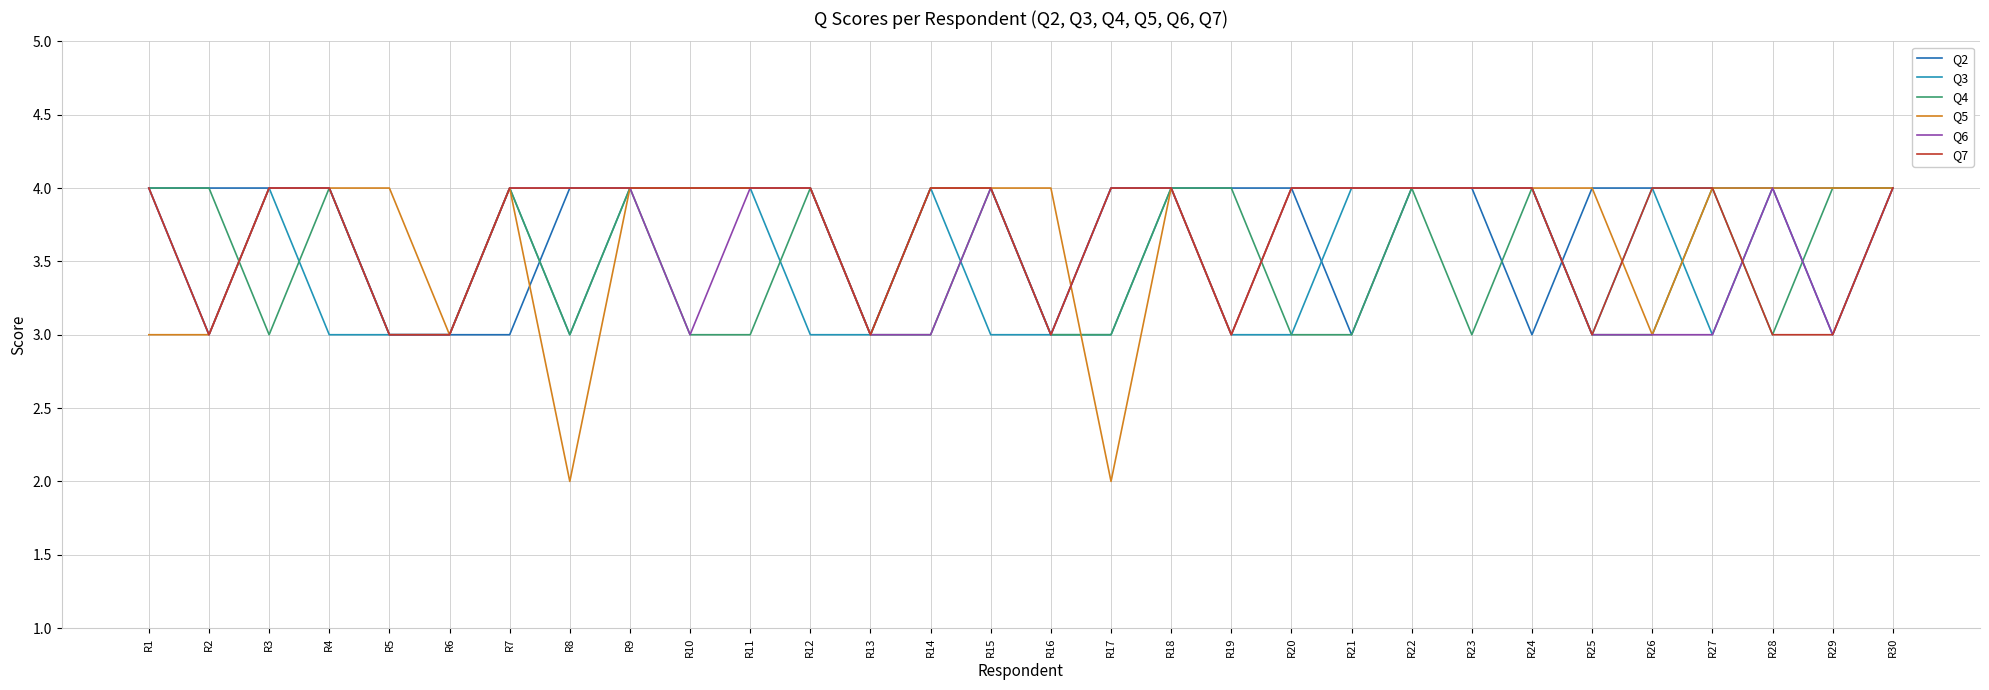

Read the Q6 value at R11.

4